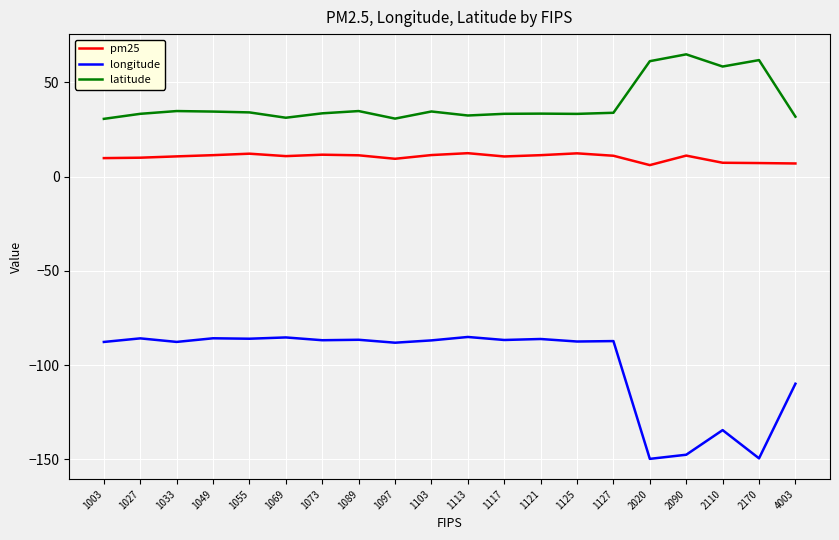

Is the value of latitude at 2020 greater than the value of pm25 at 1033?

Yes